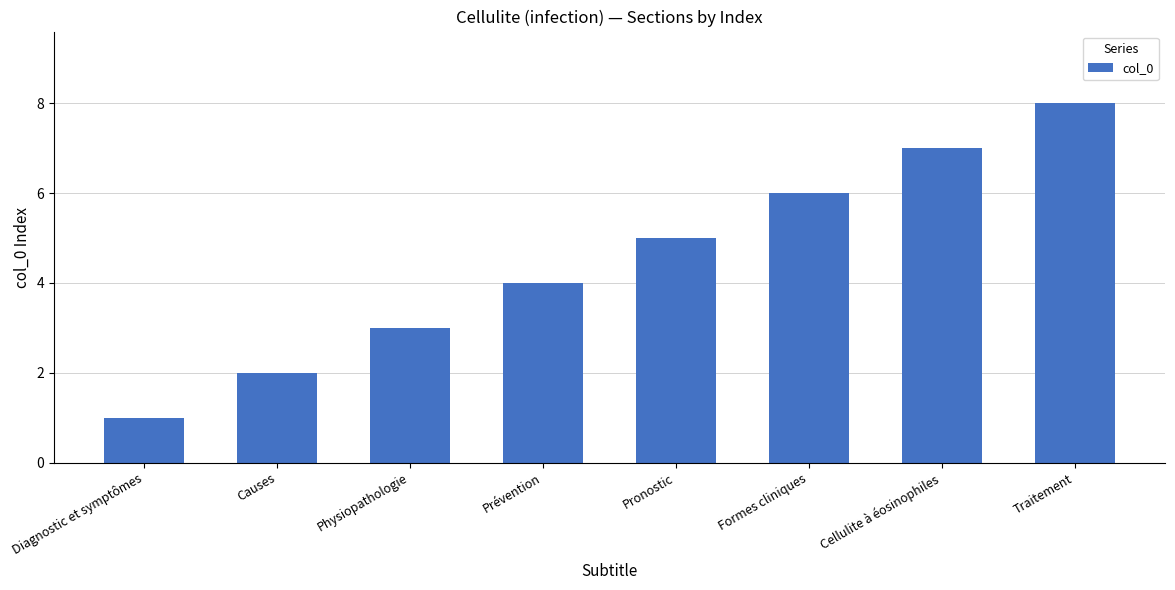

Rank the categories by value from highest to lowest.

Traitement, Cellulite à éosinophiles, Formes cliniques, Pronostic, Prévention, Physiopathologie, Causes, Diagnostic et symptômes